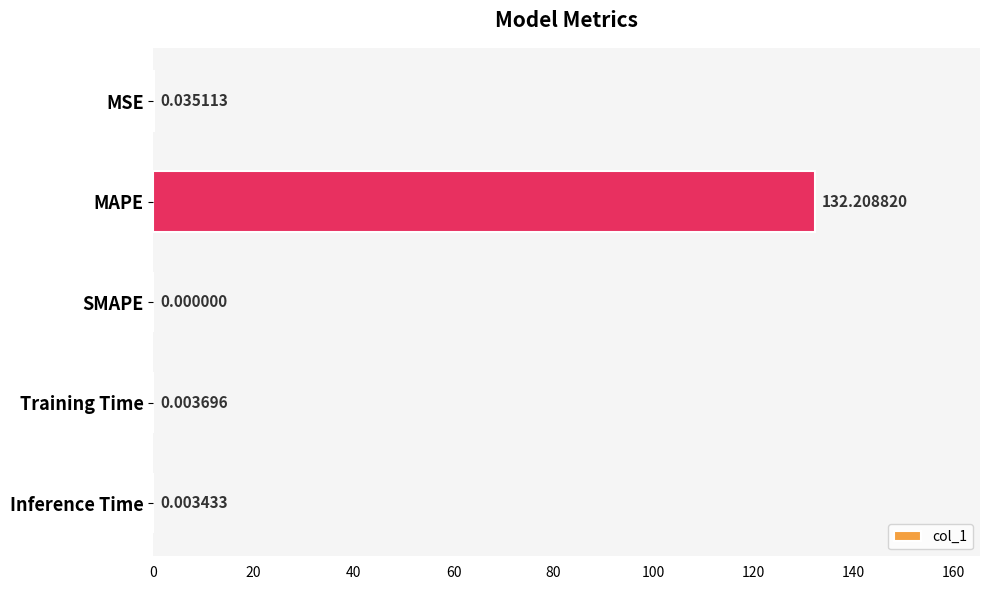

What is the change in value from MAPE to SMAPE?

-132.2